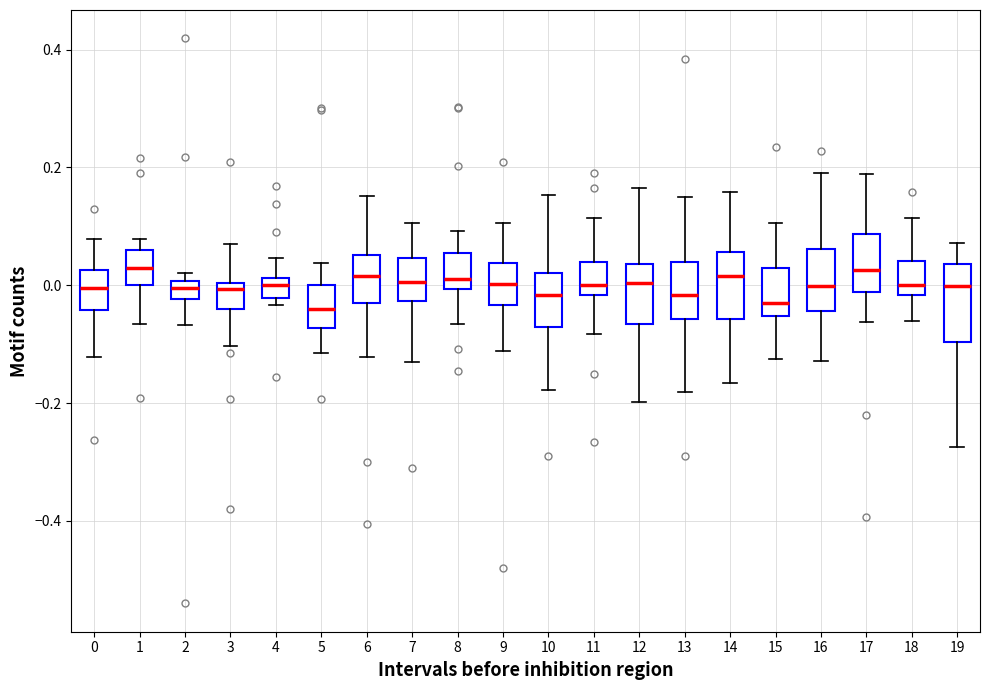

Reading left to right, transcribe this box plot: for each box, give where its median line is, the range the box spans, and where its two whiskers end, as read against the y-axis. The values are not printed on the chart, so give them approximately, as read against the axis.

0: median 0.00, box -0.04 to 0.02, whiskers -0.12 to 0.08
1: median 0.02, box 0.00 to 0.06, whiskers -0.06 to 0.08
2: median 0.00 (inside the box), box -0.02 to 0.00, whiskers -0.06 to 0.02
3: median 0.00 (just below the box's upper edge), box -0.04 to 0.00, whiskers -0.10 to 0.08
4: median 0.00, box -0.02 to 0.02, whiskers -0.04 to 0.04
5: median -0.04, box -0.08 to 0.00, whiskers -0.12 to 0.04
6: median 0.02, box -0.04 to 0.06, whiskers -0.12 to 0.16
7: median 0.00, box -0.02 to 0.04, whiskers -0.12 to 0.10
8: median 0.02, box 0.00 to 0.06, whiskers -0.06 to 0.10
9: median 0.00, box -0.04 to 0.04, whiskers -0.12 to 0.10
10: median -0.02, box -0.08 to 0.02, whiskers -0.18 to 0.16
11: median 0.00, box -0.02 to 0.04, whiskers -0.08 to 0.12
12: median 0.00, box -0.06 to 0.04, whiskers -0.20 to 0.16
13: median -0.02, box -0.06 to 0.04, whiskers -0.18 to 0.16
14: median 0.02, box -0.06 to 0.06, whiskers -0.16 to 0.16
15: median -0.02, box -0.06 to 0.02, whiskers -0.12 to 0.10
16: median 0.00, box -0.04 to 0.06, whiskers -0.12 to 0.20
17: median 0.02, box -0.02 to 0.08, whiskers -0.06 to 0.18
18: median 0.00, box -0.02 to 0.04, whiskers -0.06 to 0.12
19: median 0.00, box -0.10 to 0.04, whiskers -0.28 to 0.08